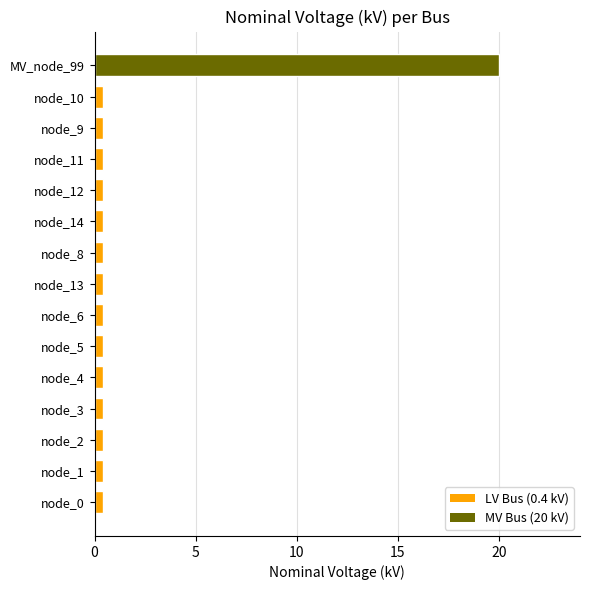

Are the bars horizontal?

Yes